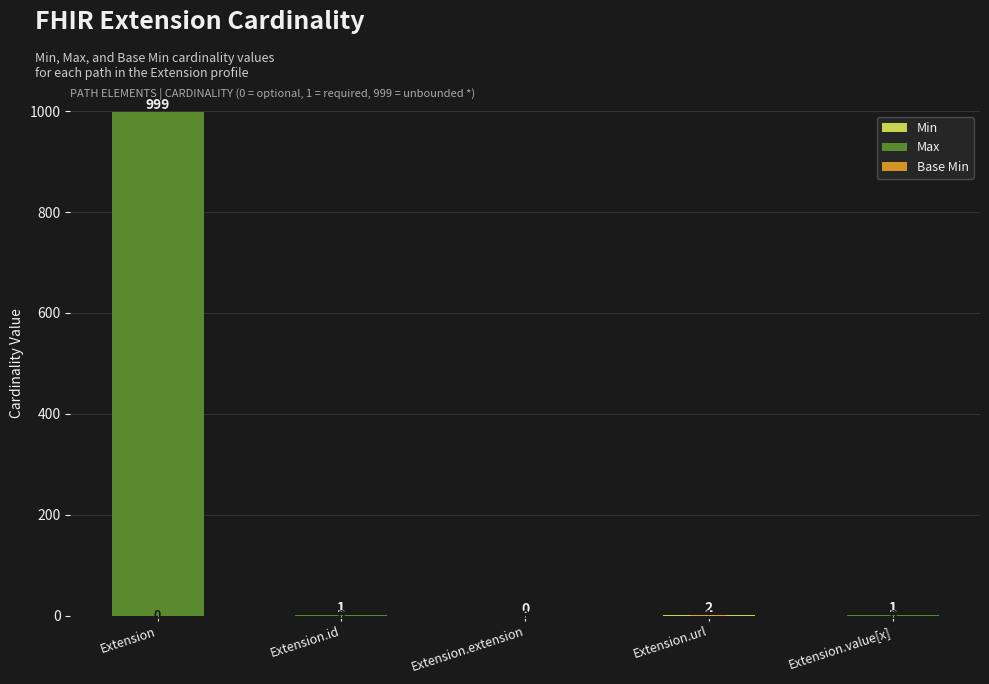

At how many categories does at least one series exceed 394?

1